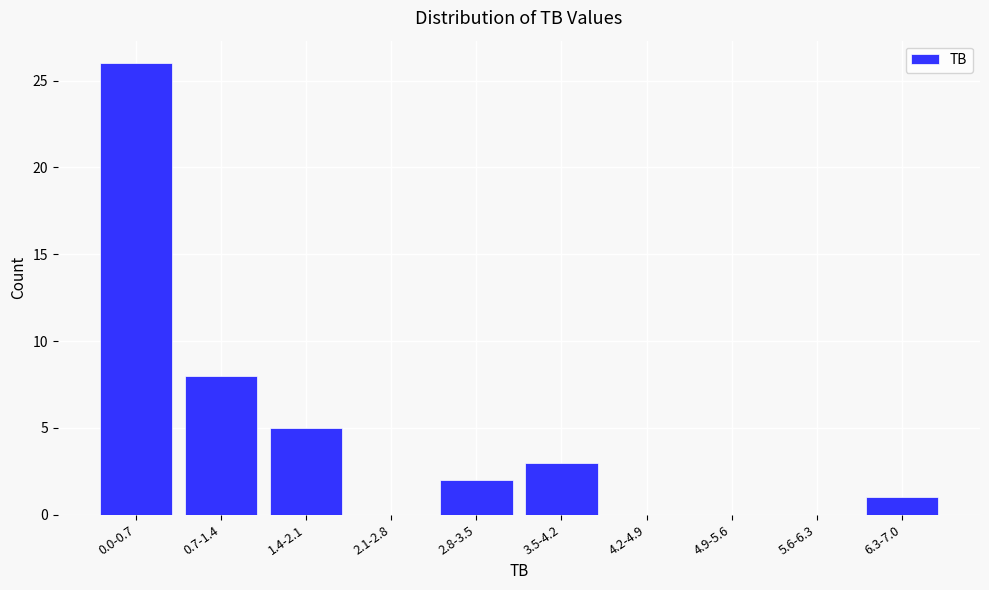

Reading right to left, list all the values displayed in this chart.

6.3-7.0=1	5.6-6.3=0	4.9-5.6=0	4.2-4.9=0	3.5-4.2=3	2.8-3.5=2	2.1-2.8=0	1.4-2.1=5	0.7-1.4=8	0.0-0.7=26